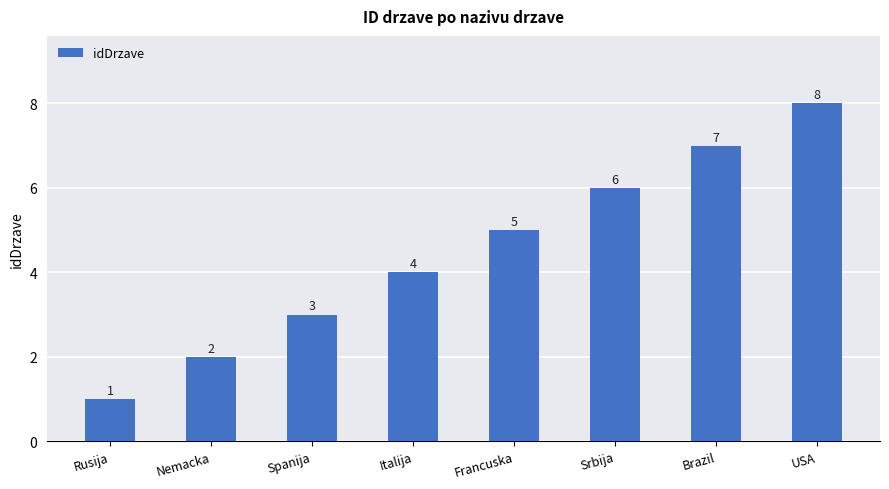

What is the value of the 5th bar from the left?

5